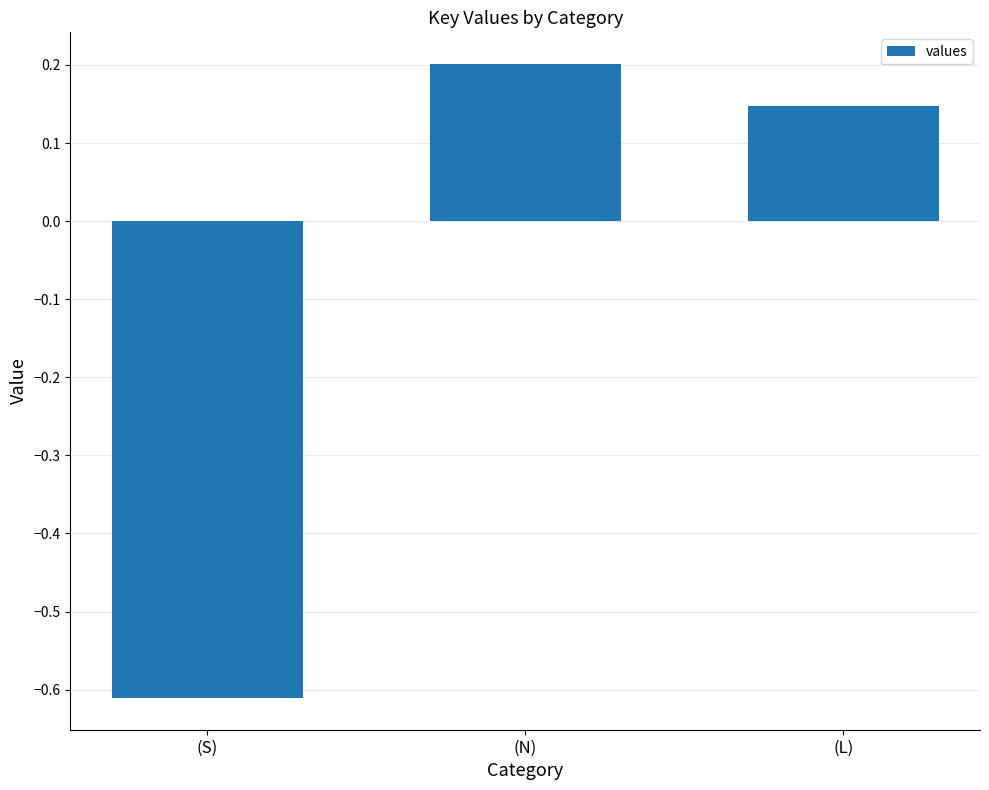

Does the chart contain stacked bars?

No